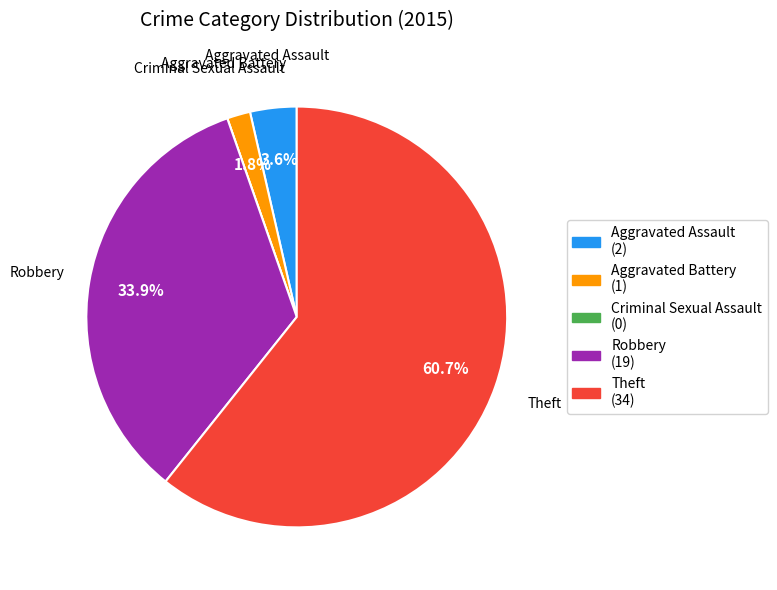

How much of the chart is everything except Robbery?

66.1%